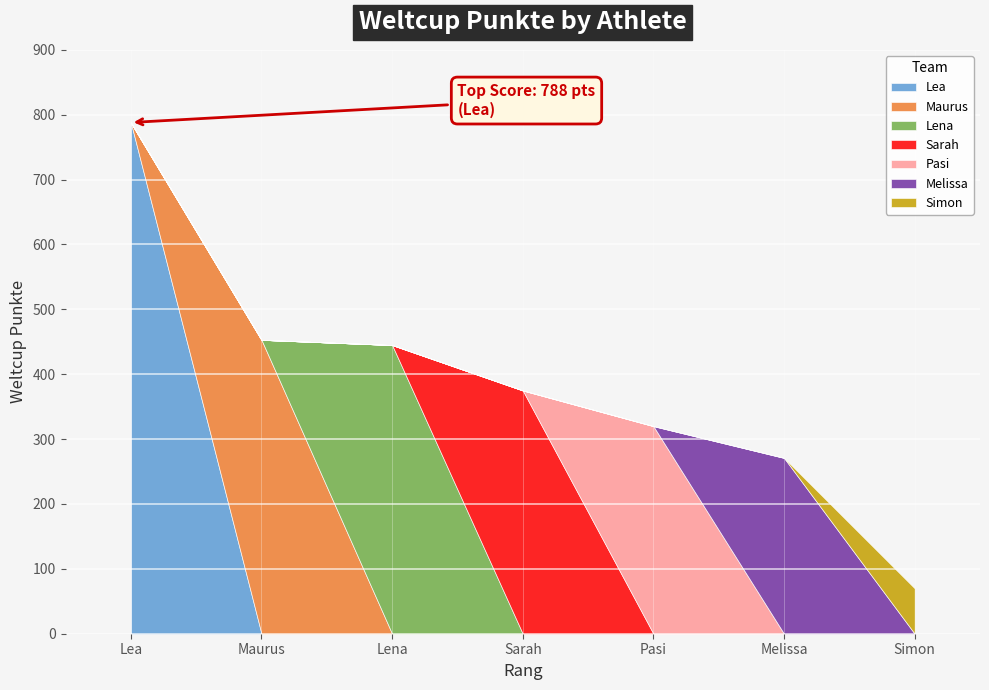

What is the label of the 7th point from the right?

Lea